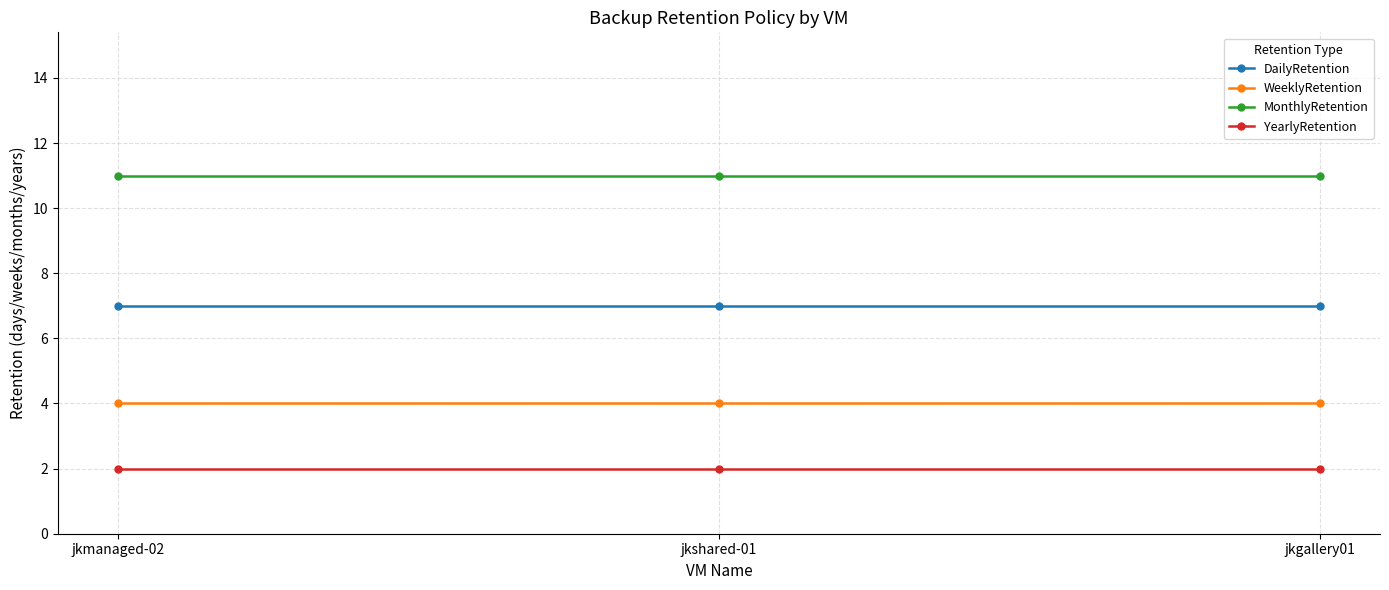

The WeeklyRetention series shows 4 at jkgallery01. True or false?

True